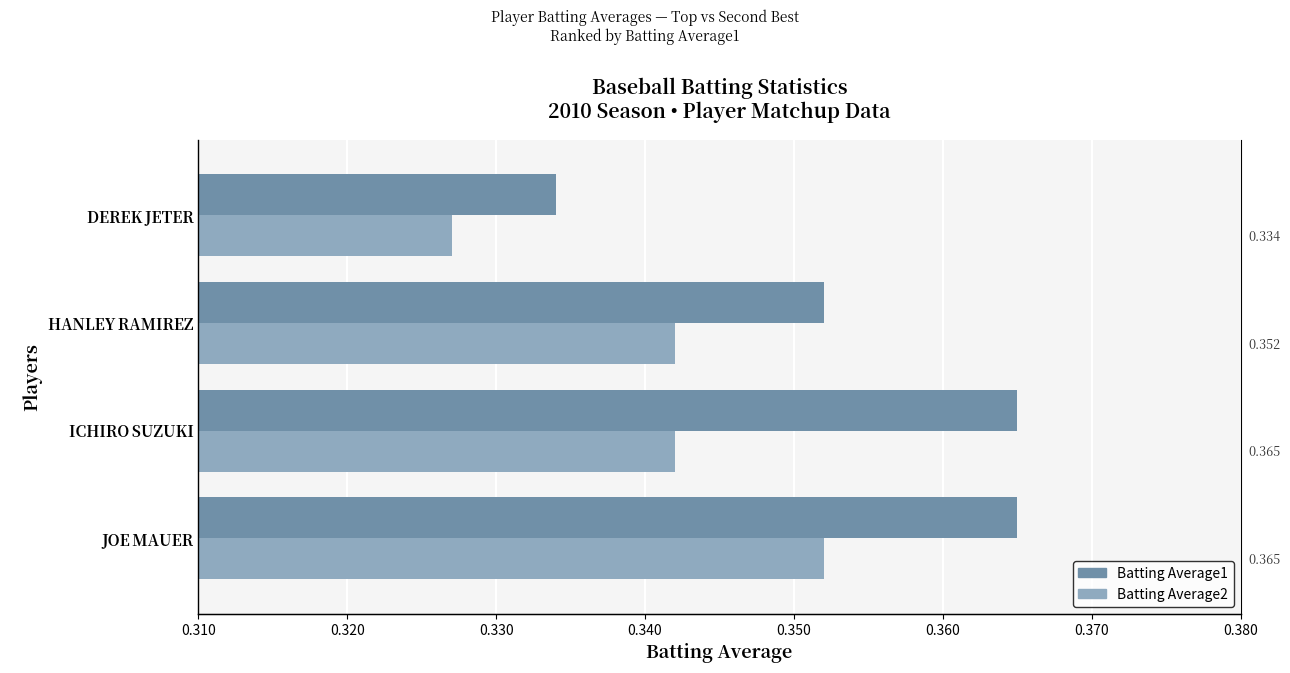

Which series changed the most between JOE MAUER and HANLEY RAMIREZ?

Batting Average1